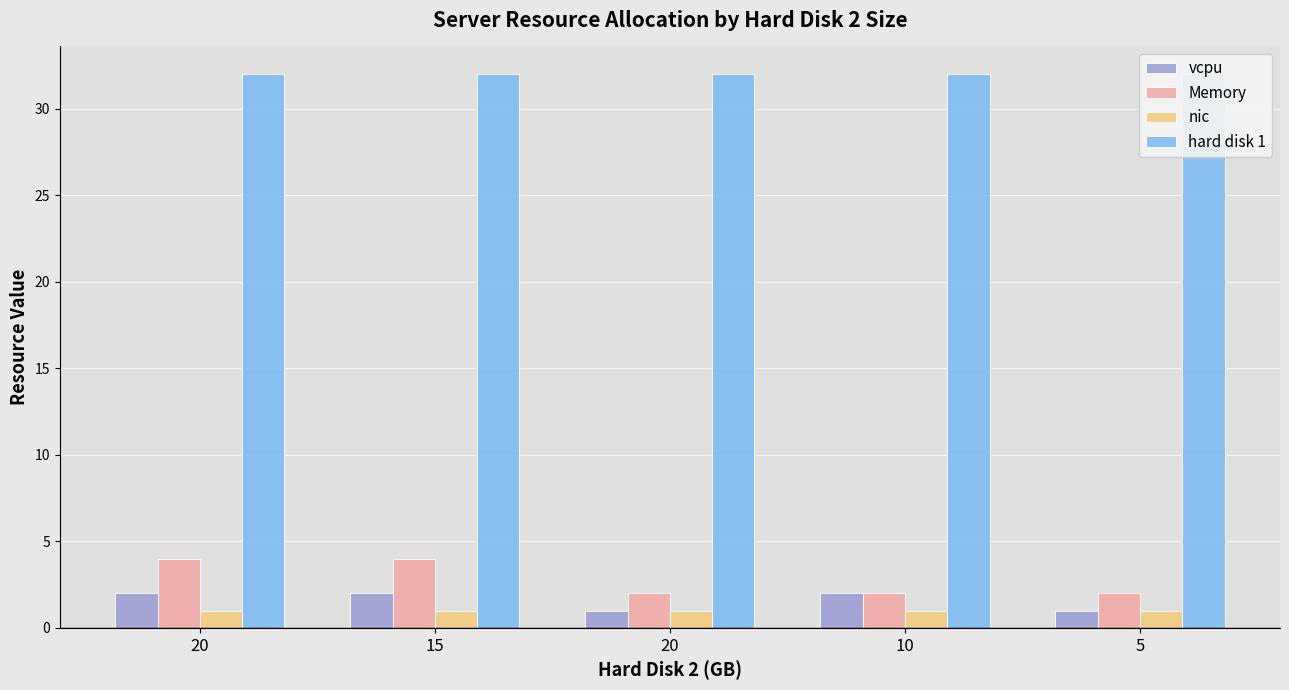

Reading left to right, what are all the values shown in this chart?

vcpu: 2	2	1	2	1
Memory: 4	4	2	2	2
nic: 1	1	1	1	1
hard disk 1: 32	32	32	32	32